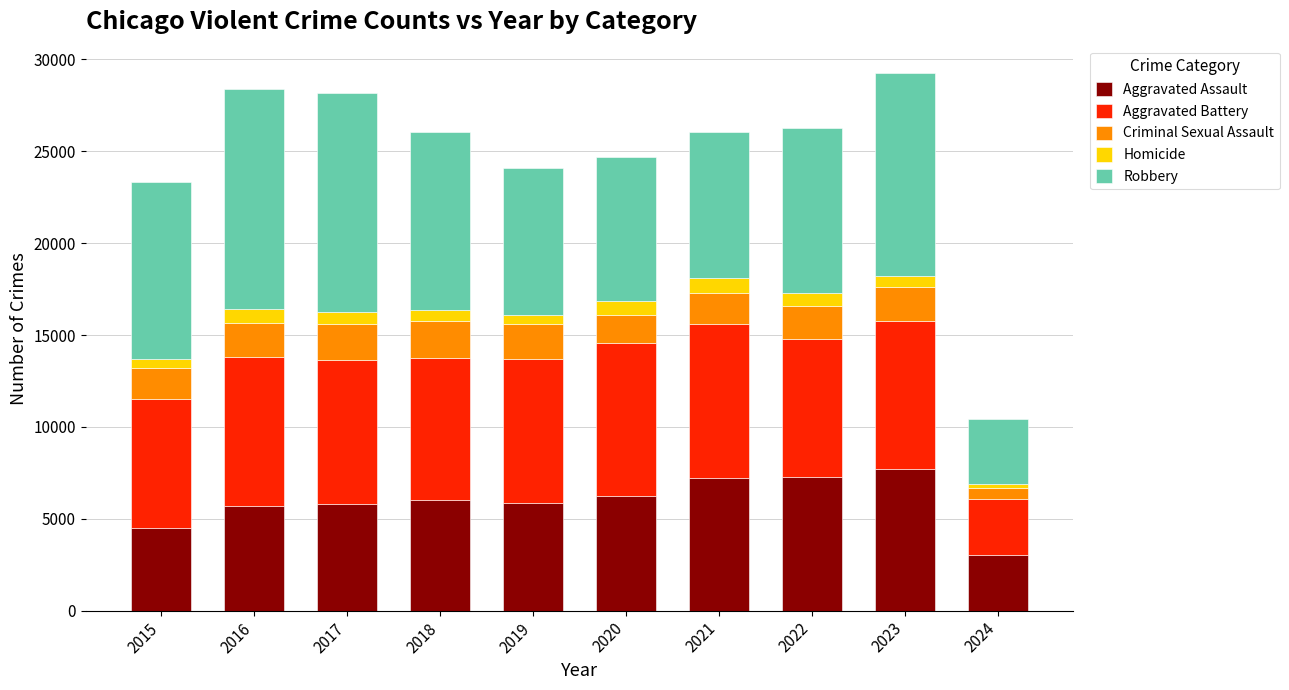

What is the average value of the Aggravated Assault series?

5938